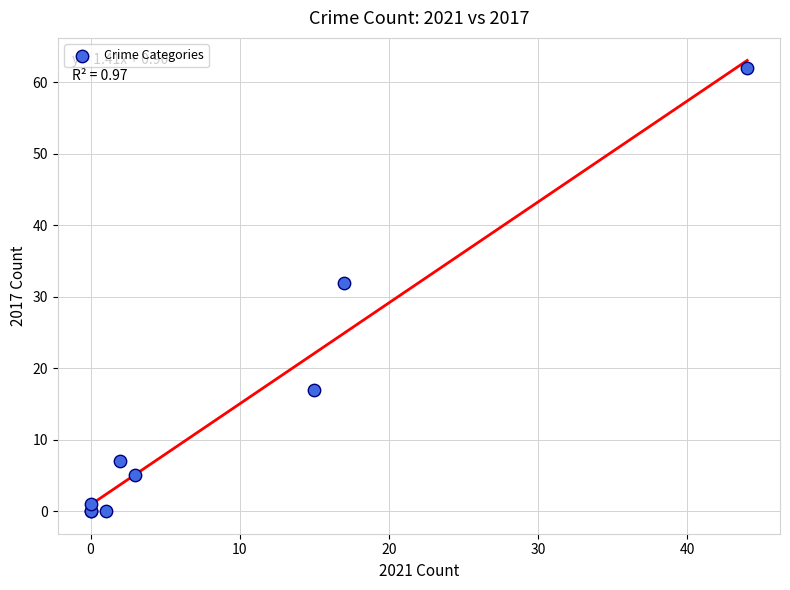

What Y value in the scatter plot is closest to 31?

32